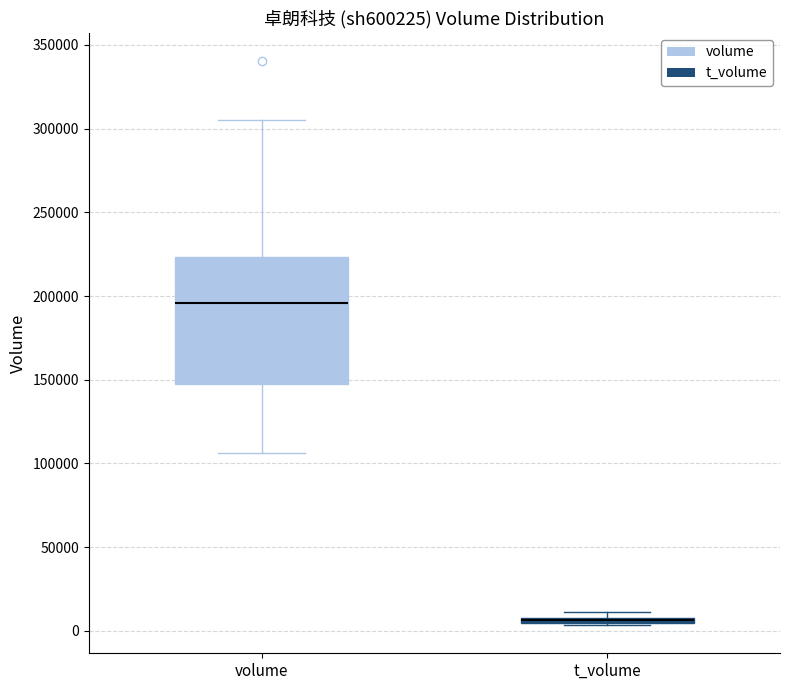

Where is the lower edge of the box for t_volume on the y-axis? The values are not printed on the chart, so give them approximately, as read against the axis.

5000